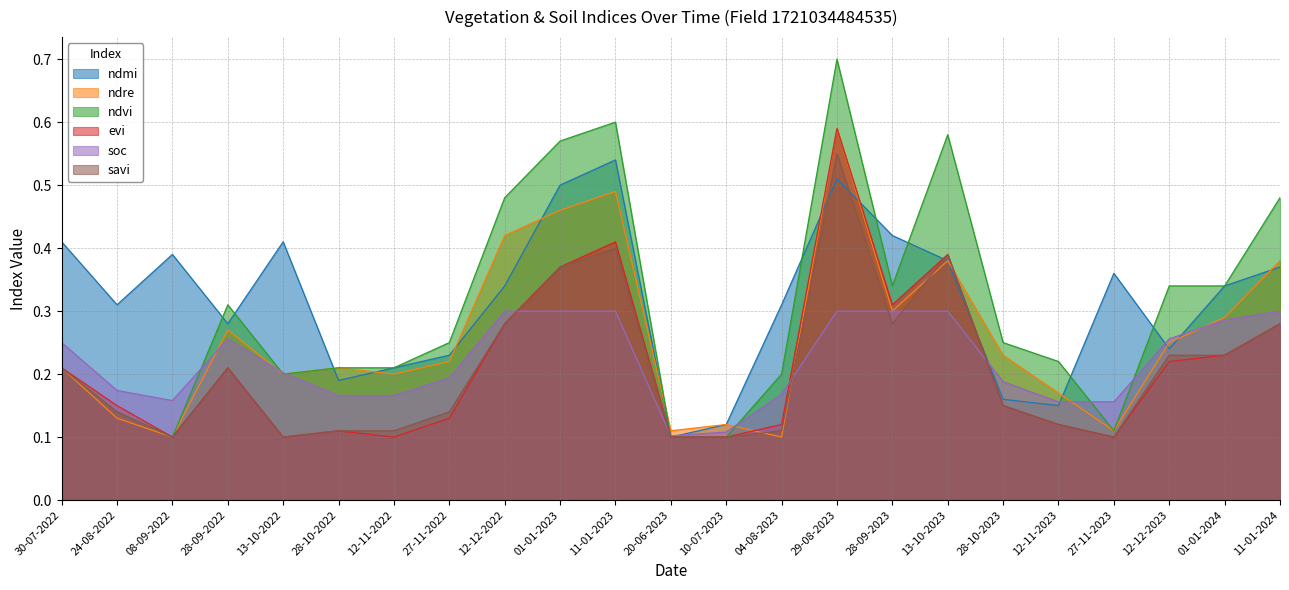

At 08-09-2022, list the series in order from largest to smallest.

ndmi, soc, ndre, ndvi, evi, savi